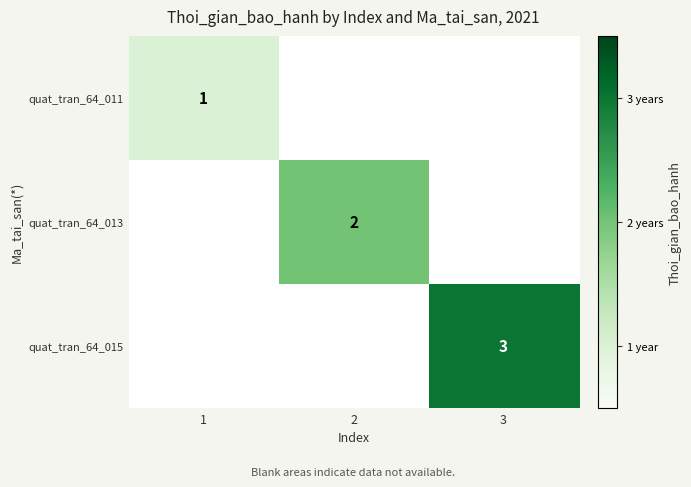

The quat_tran_64_013 series shows 1 at 2. True or false?

False